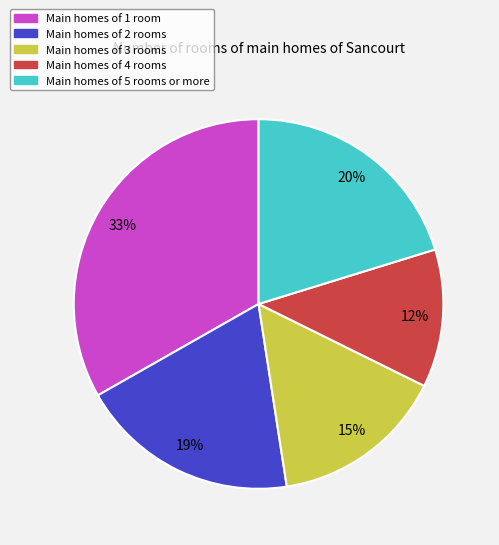

To the nearest percent, what is the difference between the largest and smallest slice percentages?

21%